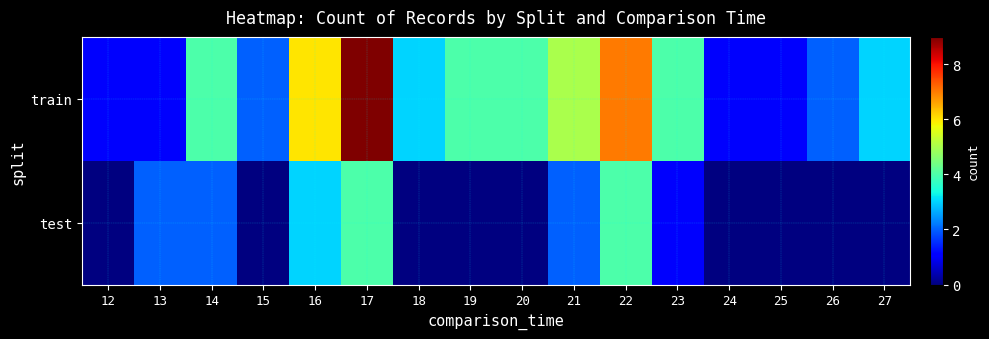

How many categories are shown in the chart?

16